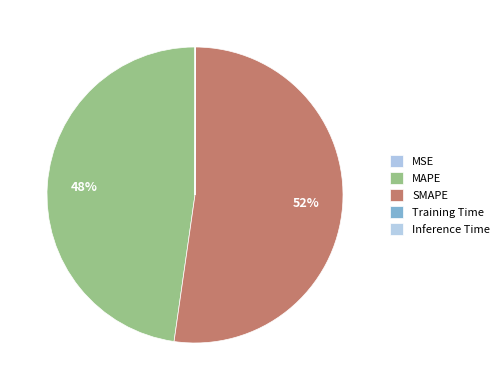

Rank the categories by value from lowest to highest.

Training Time, MSE, Inference Time, MAPE, SMAPE